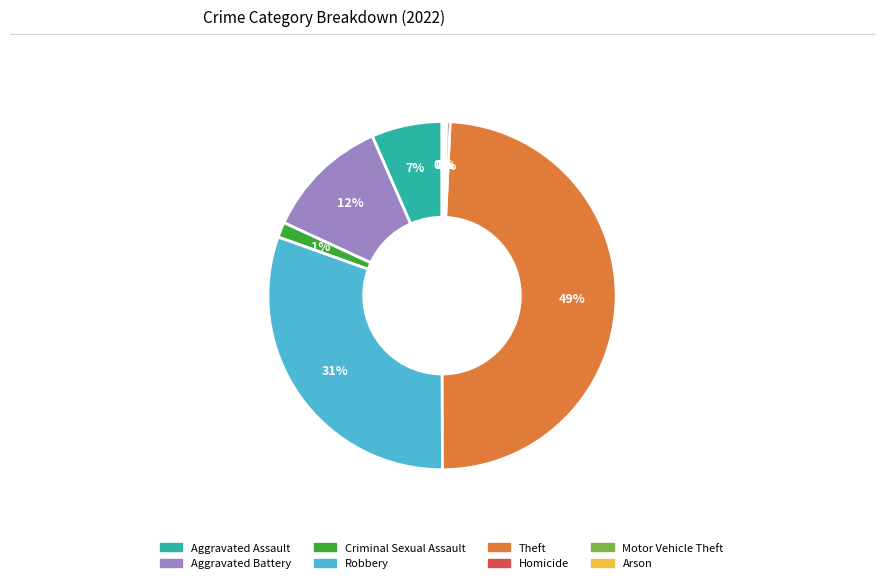

Combined, do Criminal Sexual Assault and Aggravated Assault account for over 50%?

No